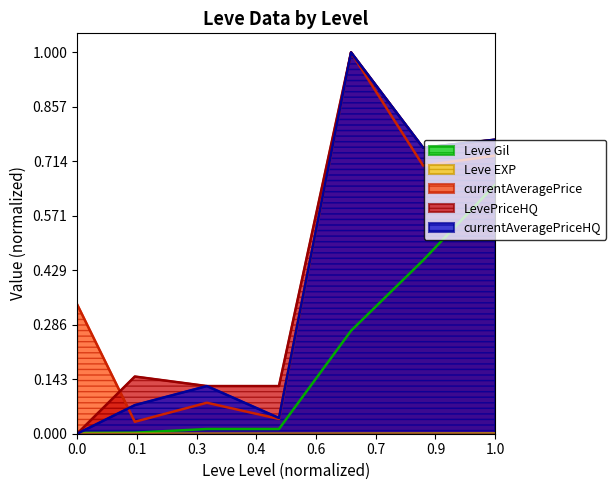

True or false: currentAveragePrice and Leve Gil intersect in this chart.

False